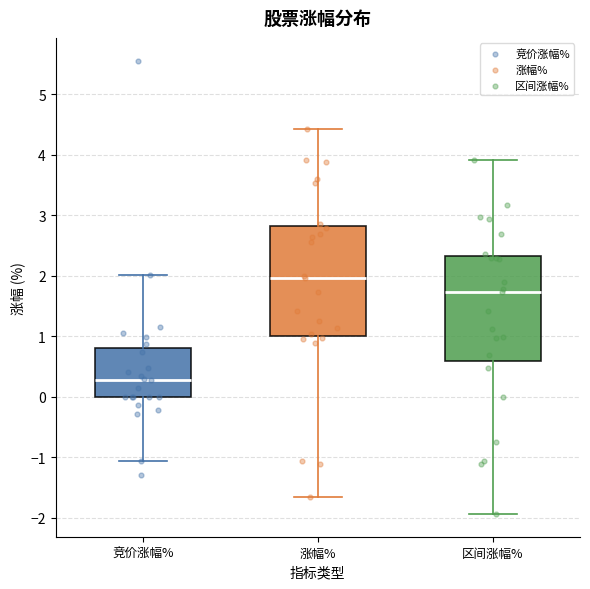

Reading left to right, transcribe this box plot: for each box, give where its median line is, the range the box spans, and where its two whiskers end, as read against the y-axis. The values are not printed on the chart, so give them approximately, as read against the axis.

竞价涨幅%: median 0.3, box 0.0 to 0.8, whiskers -1.1 to 2.0
涨幅%: median 2.0, box 1.0 to 2.8, whiskers -1.7 to 4.4
区间涨幅%: median 1.7, box 0.6 to 2.3, whiskers -1.9 to 3.9